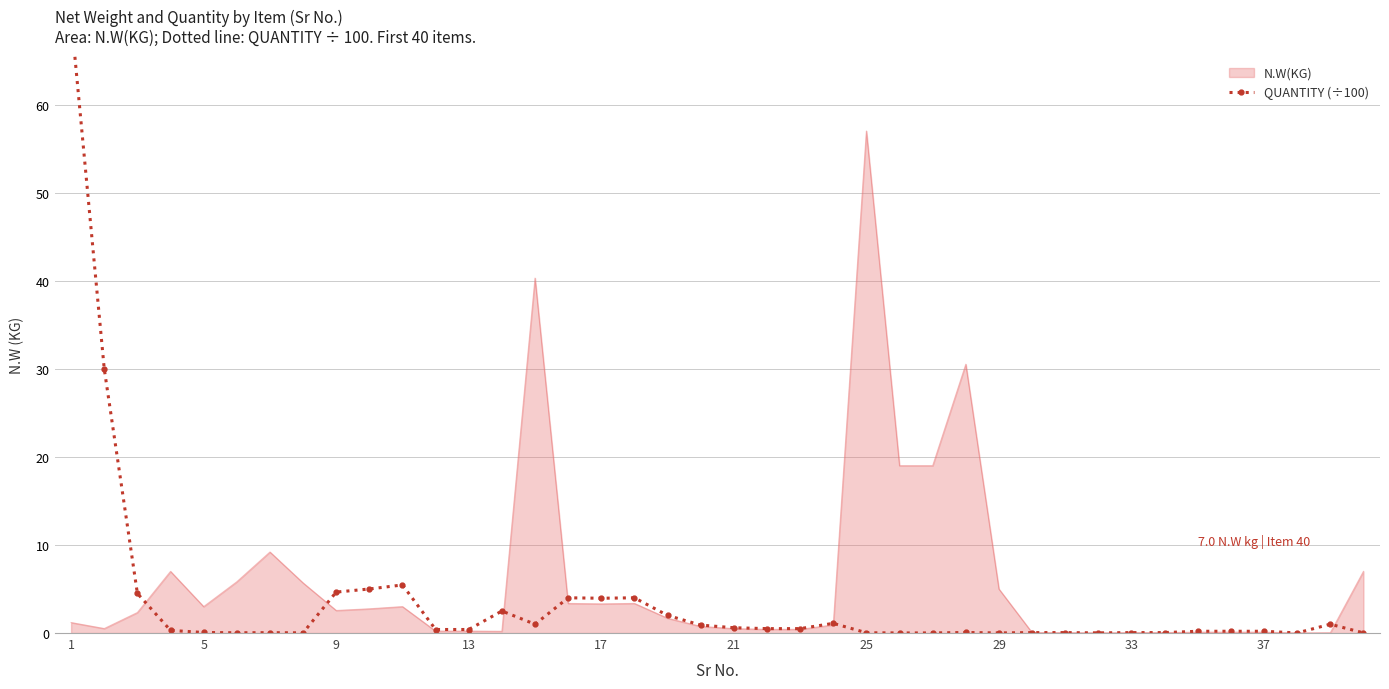

How many lines are shown in the chart?

1